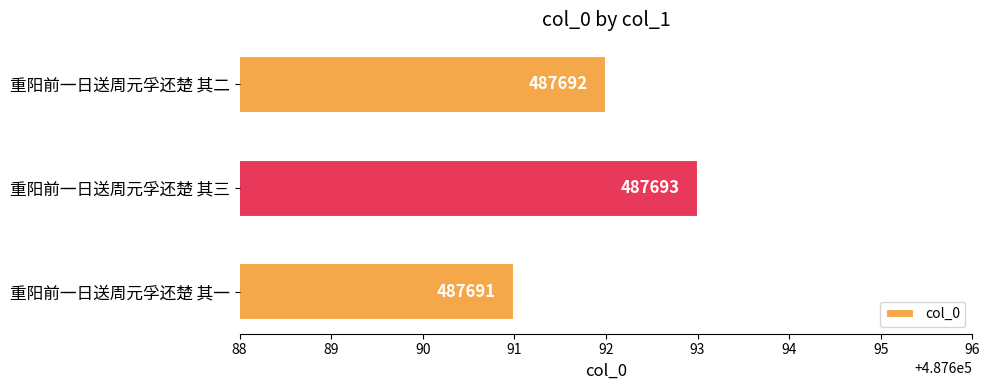

Is it true that the value at 重阳前一日送周元孚还楚 其一 is 824789?

False